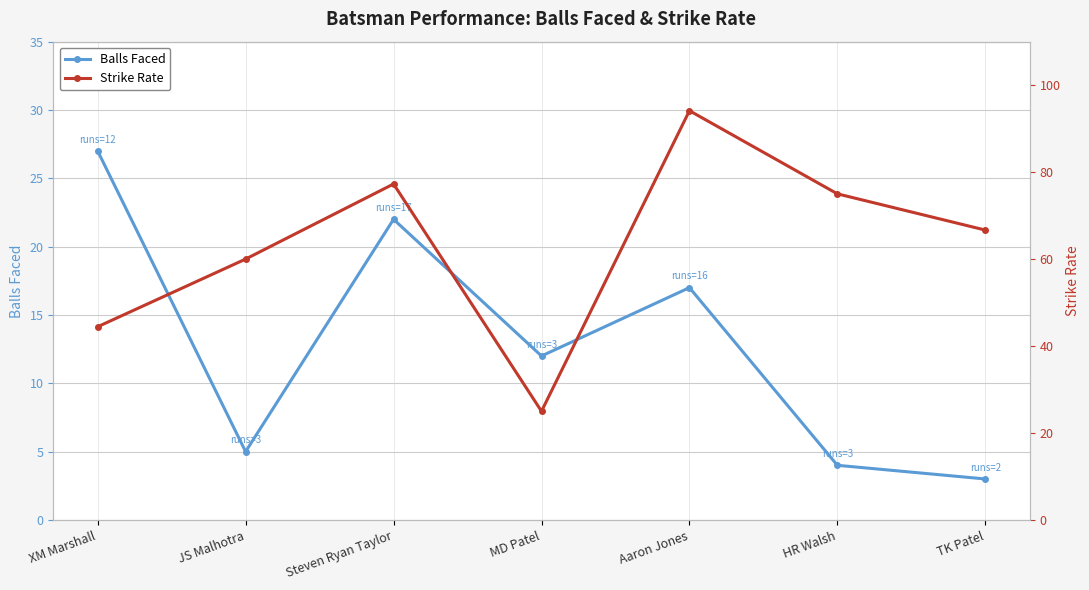

Where is the first local maximum for balls?

Steven Ryan Taylor